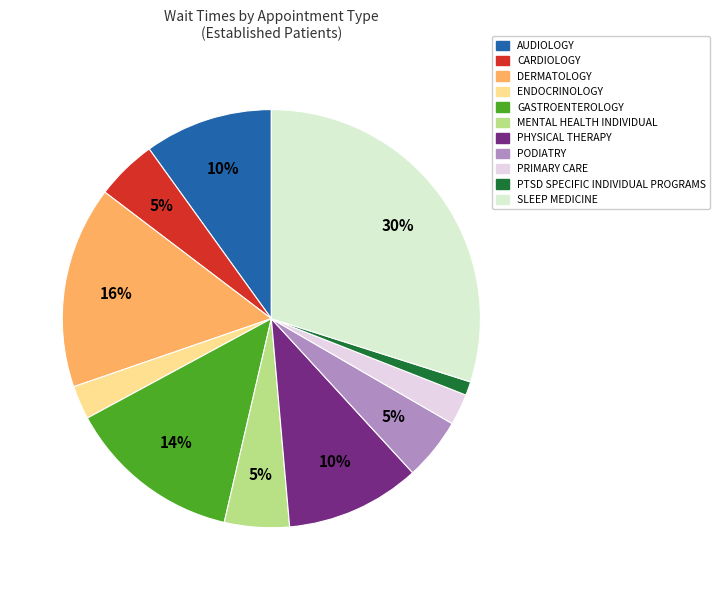

Is there a majority slice in this chart?

No